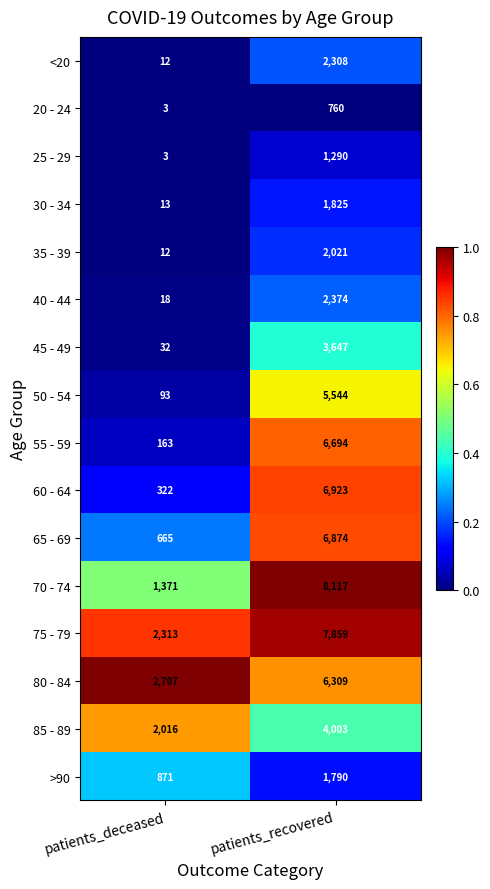

Which category has the highest value in the 50 - 54 series?

patients_recovered